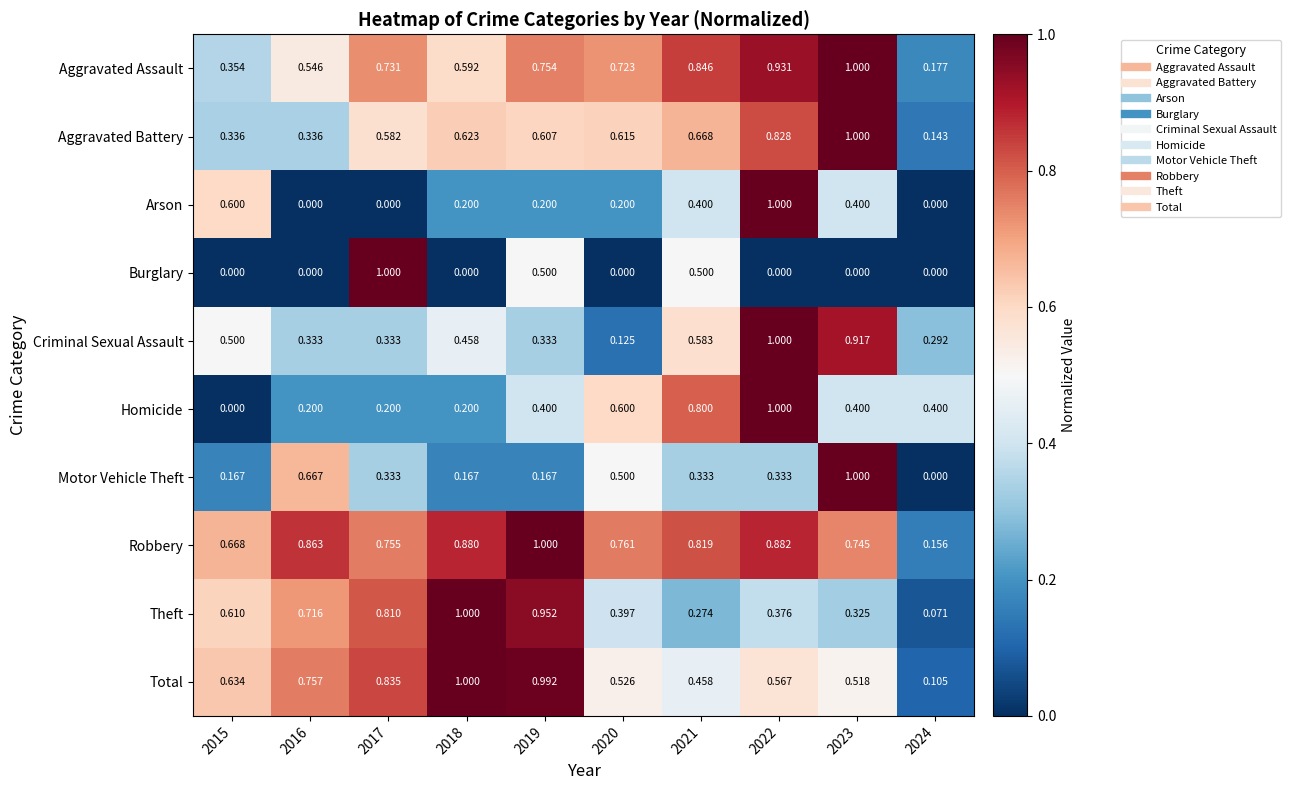

Between 2017 and 2018, which series saw the biggest shift?

Burglary